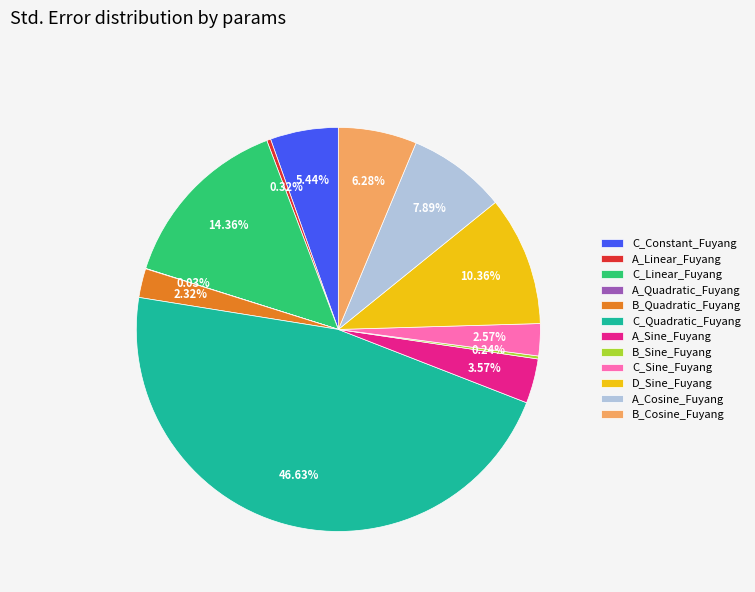

Between C_Constant_Fuyang and A_Sine_Fuyang, which is larger?

C_Constant_Fuyang